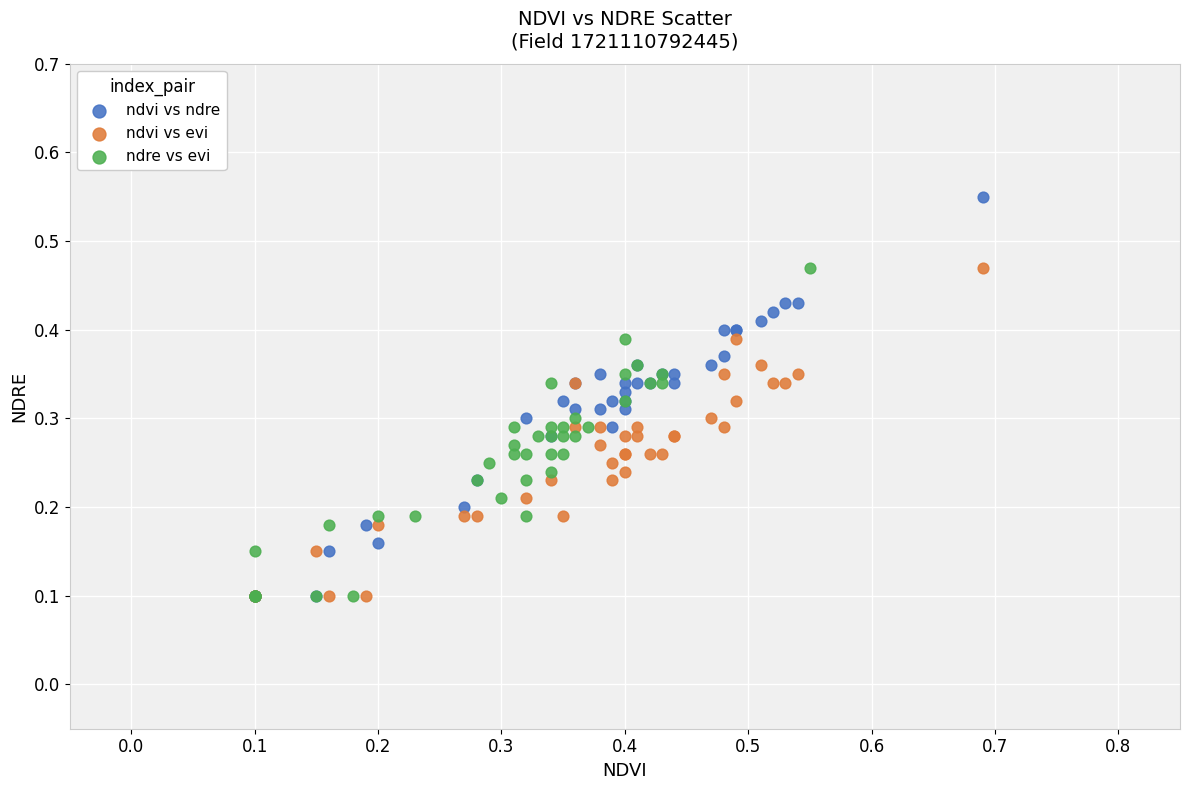

Which series contains the highest Y value?

ndvi vs ndre